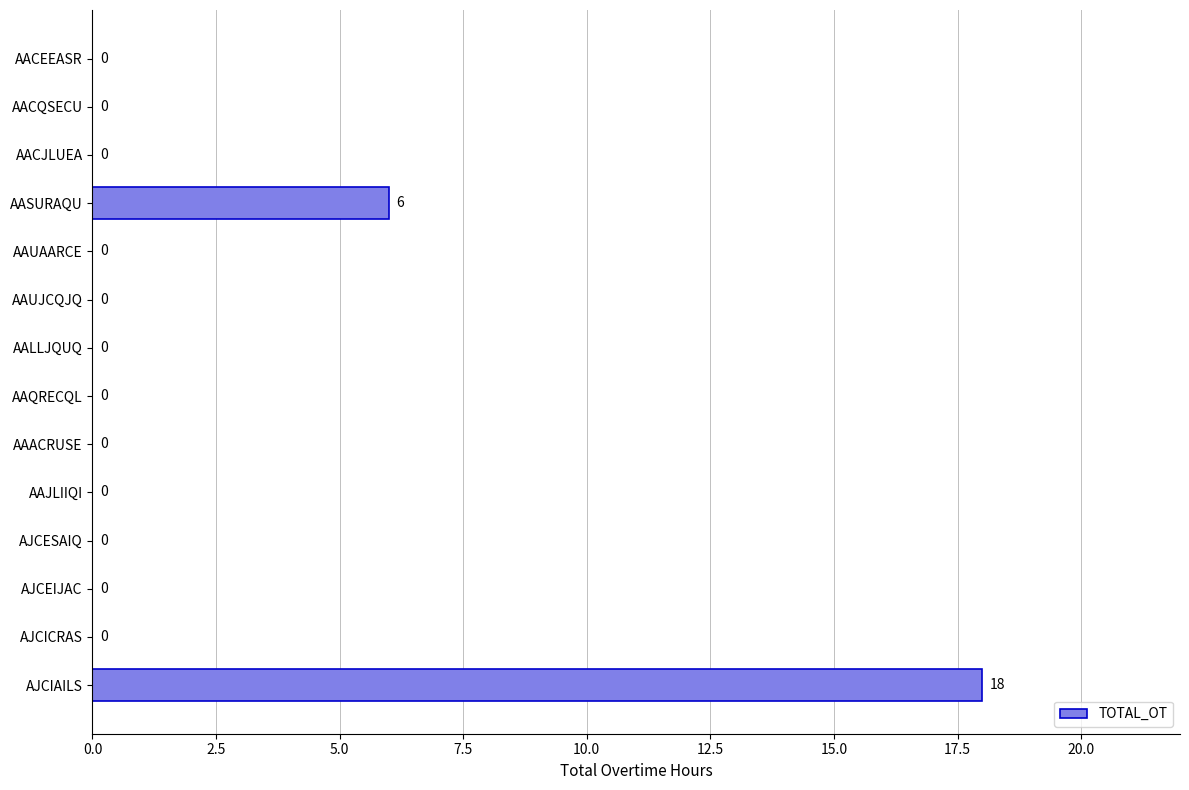

The chart shows a value of 0 at AJCEIJAC. True or false?

True